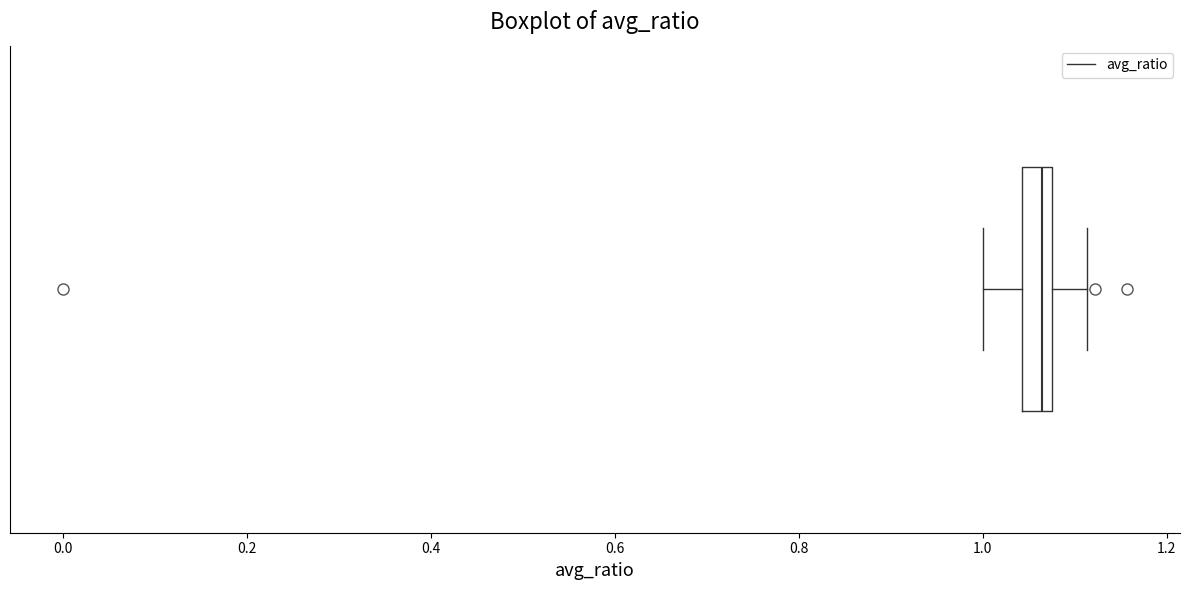

Transcribe this box plot: give where the median line is, the range the box spans, and where the two whiskers end, as read against the x-axis. The values are not printed on the chart, so give them approximately, as read against the axis.

median 1.06, box 1.04 to 1.08, whiskers 1.00 to 1.12